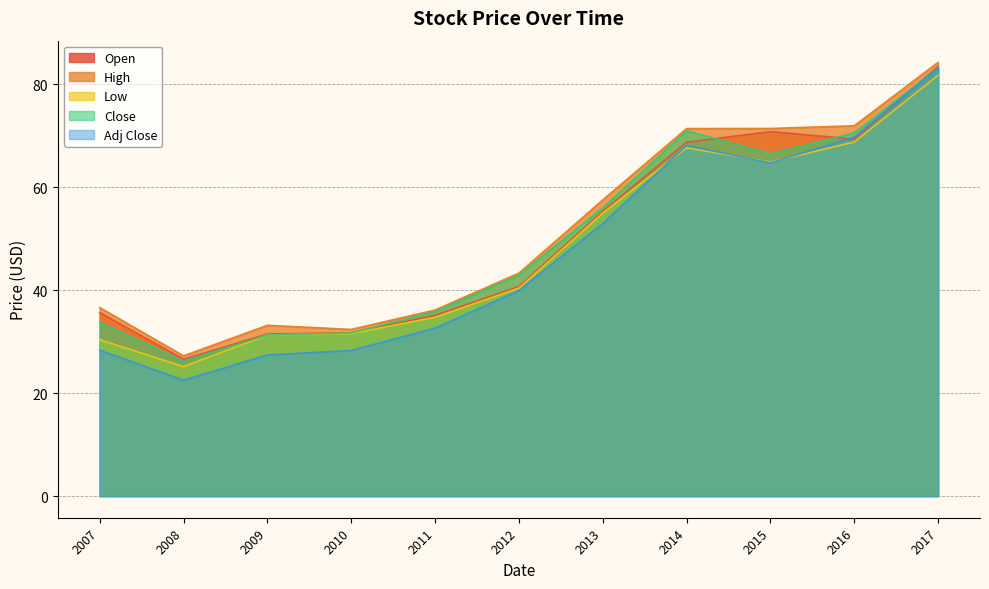

Which series has the widest spread of values?

Adj Close